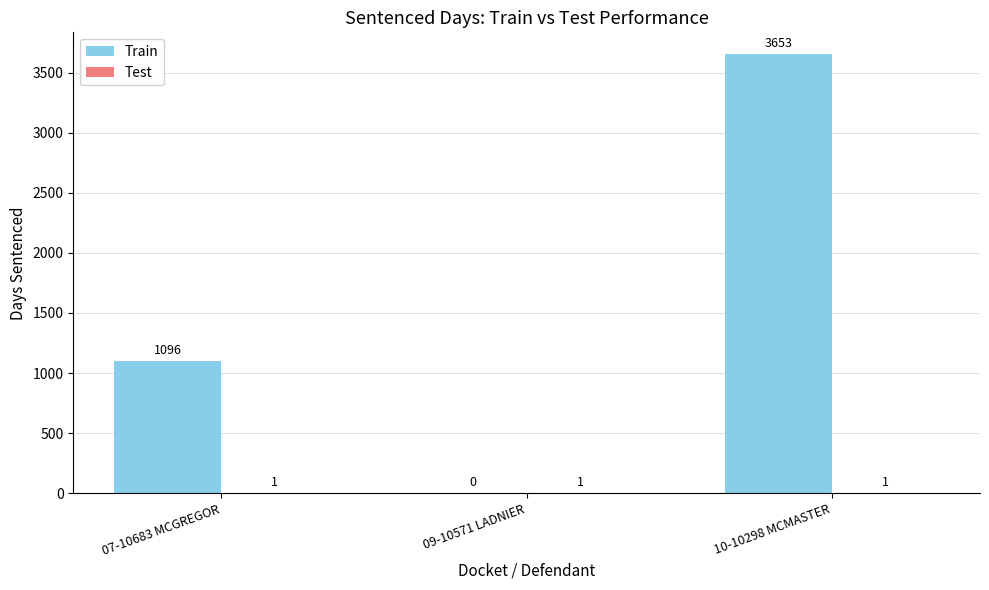

Does the chart contain stacked bars?

No